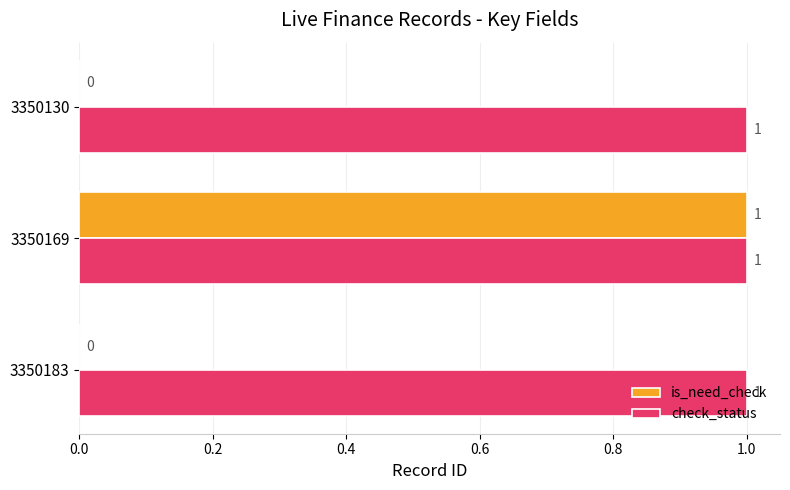

Which series has the largest total across all categories?

check_status